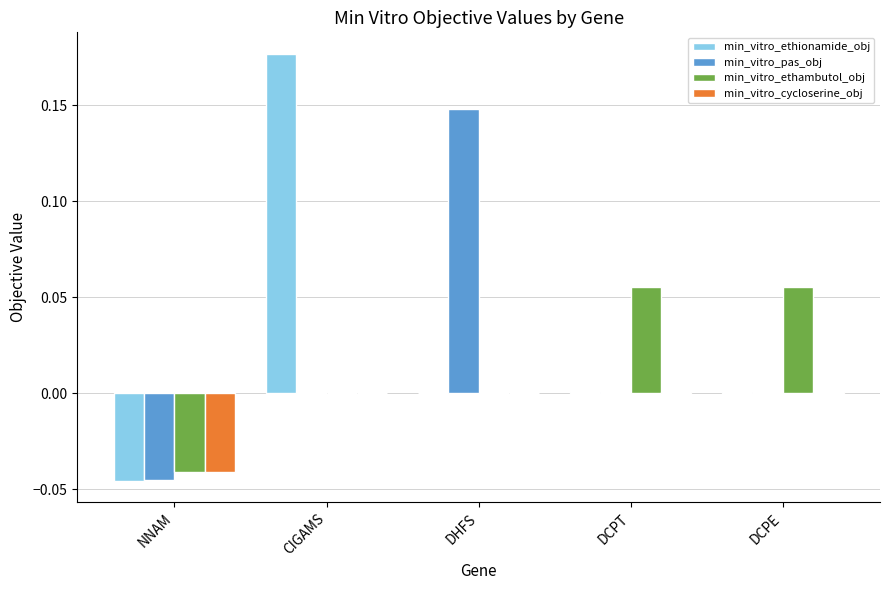

Is the value of min_vitro_ethionamide_obj at DHFS greater than the value of min_vitro_ethambutol_obj at DCPT?

No